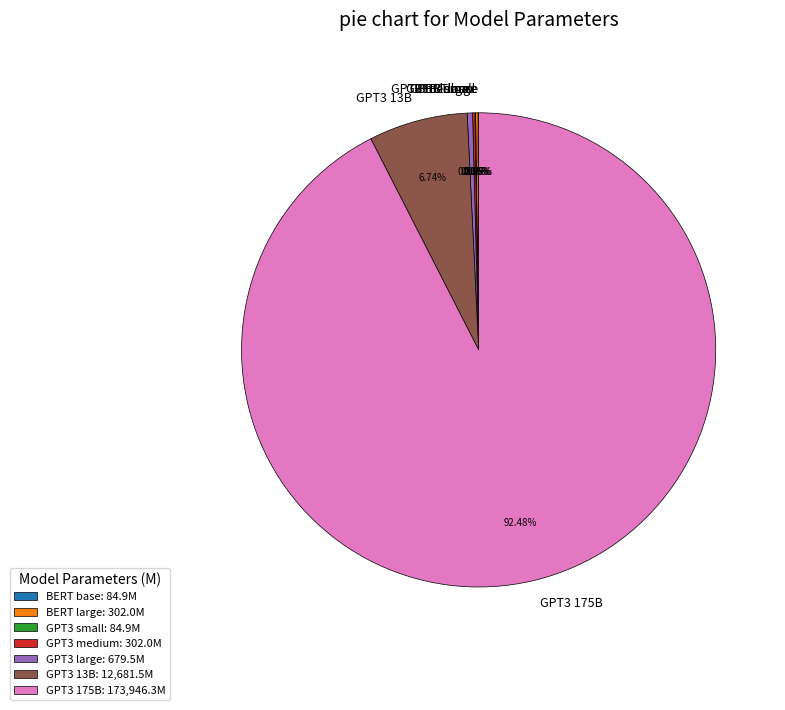

The GPT3 13B slice represents 7% of the pie. True or false?

True